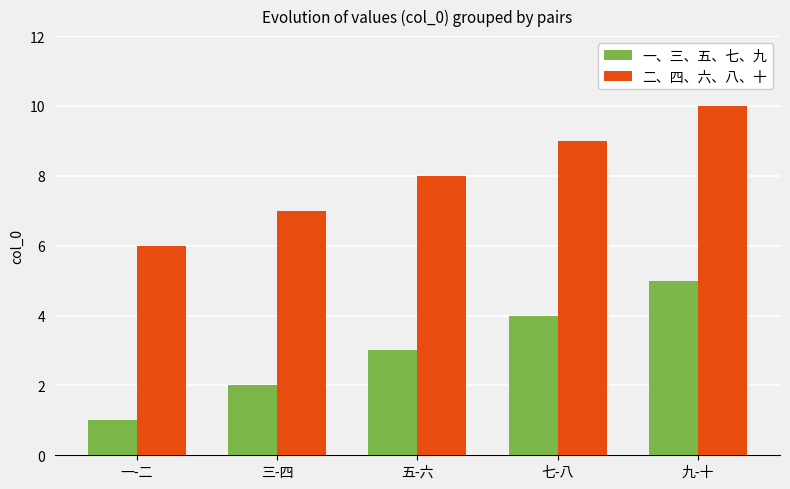

What is the average value of the 二、四、六、八、十 series?

8